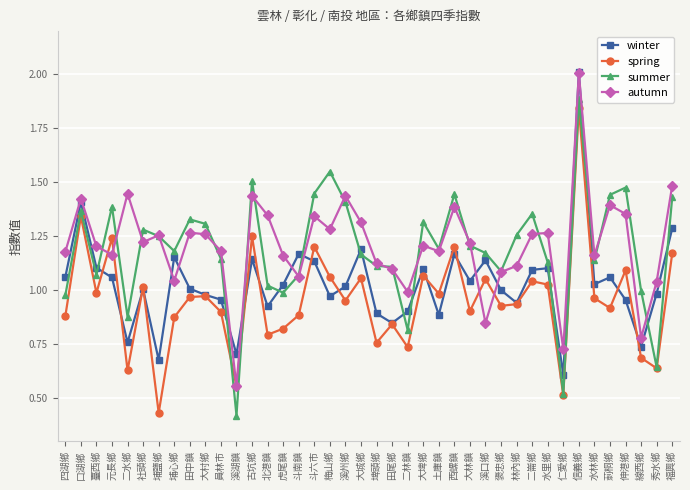

What is the total value across all series at 大城鄉?

4.7